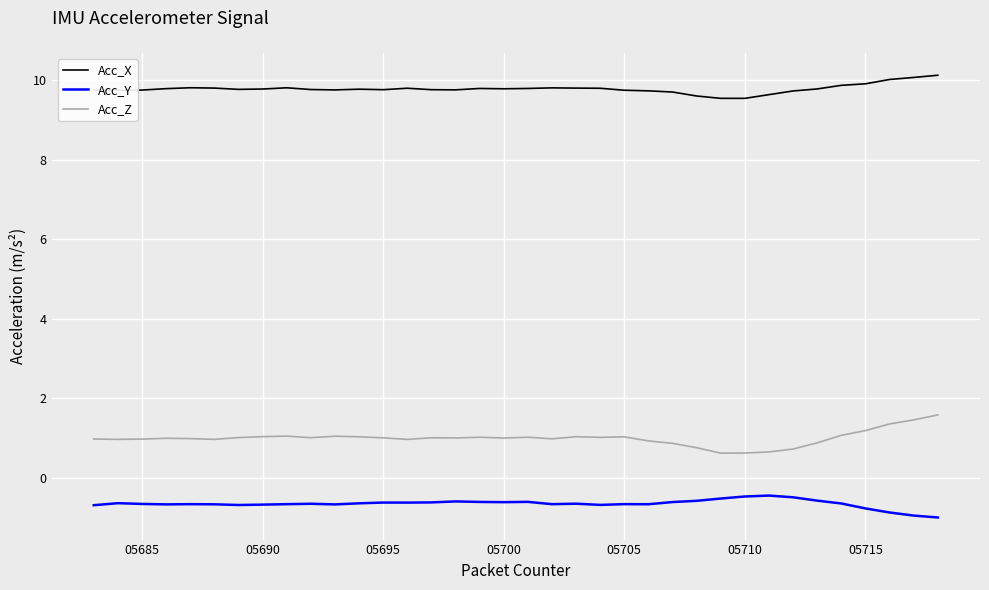

What is the difference between the maximum and minimum values in the Acc_X series?

0.6